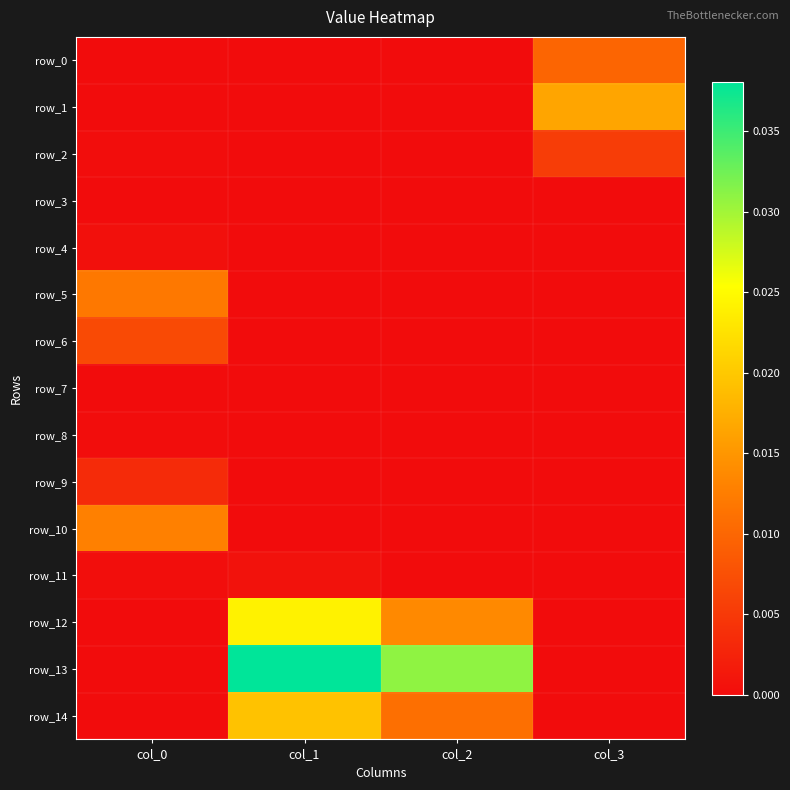

At which label does row_1 reach its minimum?

col_1